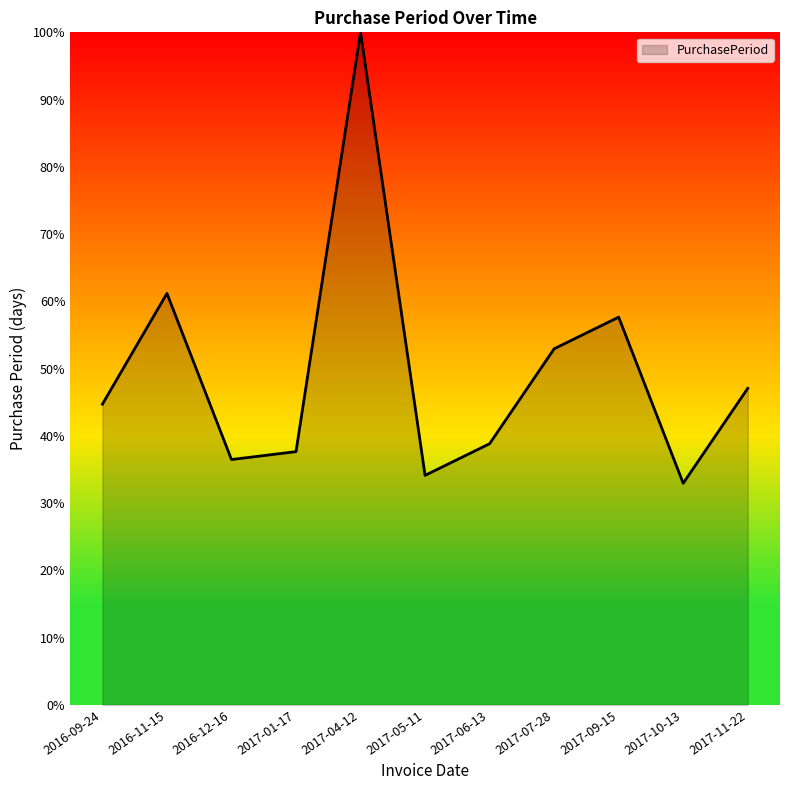

Which category has the highest value across all series?

2017-04-12